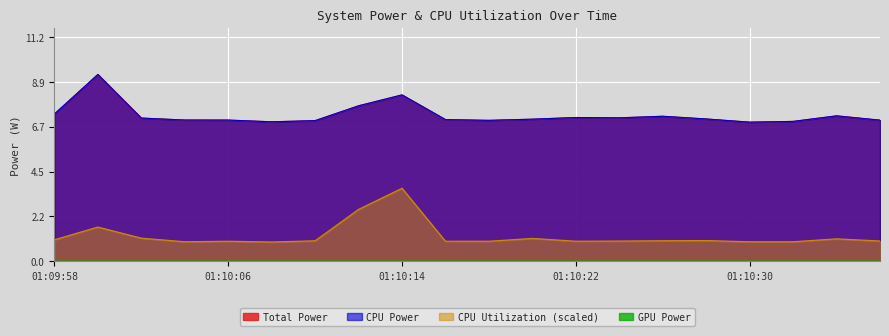

Reading left to right, transcribe all the data shown in this chart.

Total Power: 7.3	9.3	7.1	7.0	7.0	6.9	7.0	7.7	8.3	7.0	7.0	7.1	7.2	7.1	7.2	7.1	6.9	7.0	7.2	7.0
CPU Power: 7.3	9.3	7.1	7.0	7.0	6.9	7.0	7.7	8.3	7.0	7.0	7.1	7.2	7.1	7.2	7.1	6.9	7.0	7.2	7.0
CPU Utilization: 1.1	1.7	1.1	1.0	1.0	1.0	1.0	2.6	3.6	1.0	1.0	1.1	1.0	1.0	1.0	1.0	1.0	1.0	1.1	1.0